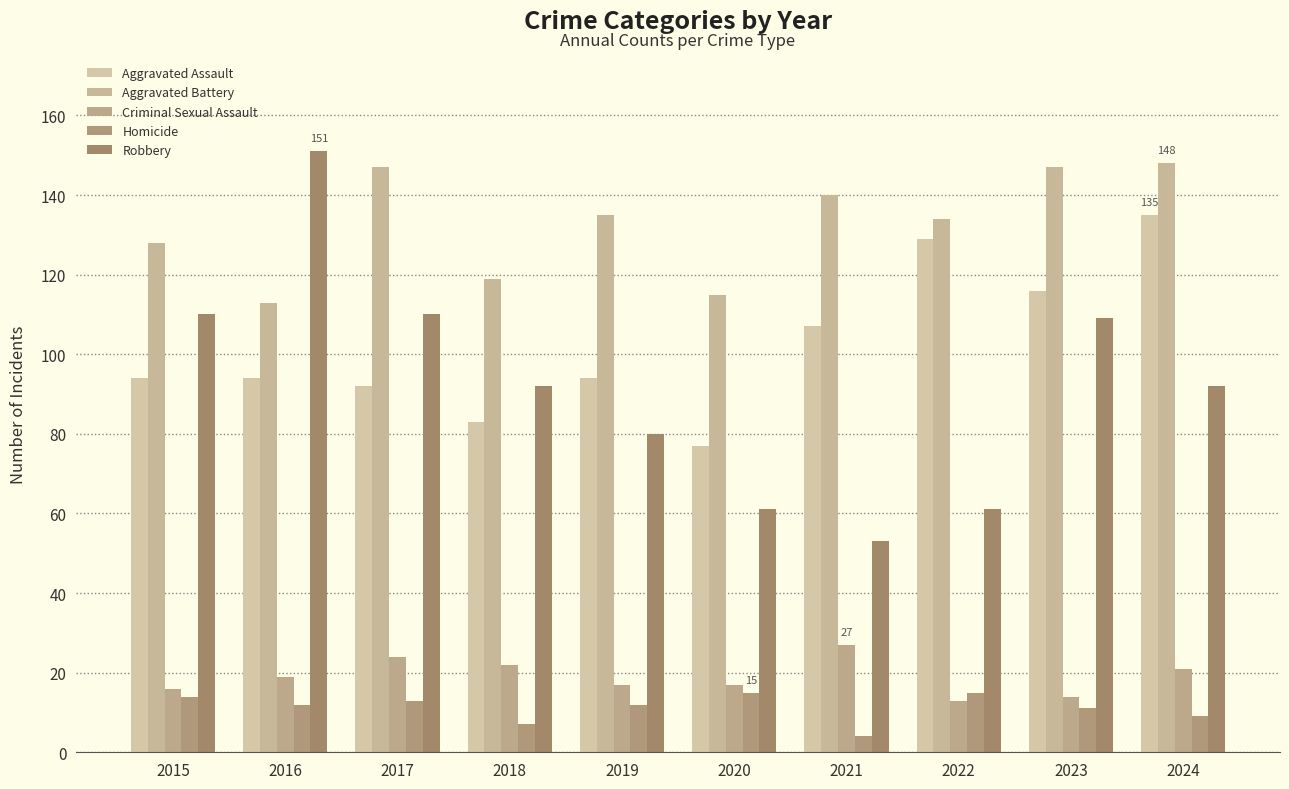

What value does the Aggravated Battery series have at 2018, to the nearest 5?

120